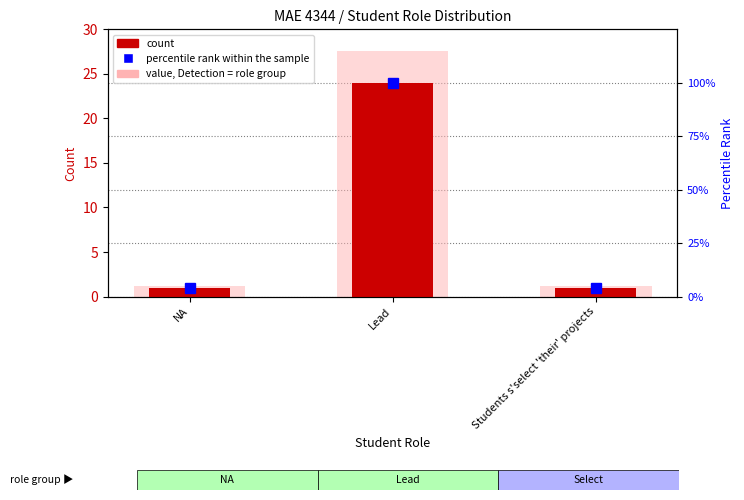

Which has a higher value, Students s'select 'their' projects or Lead?

Lead